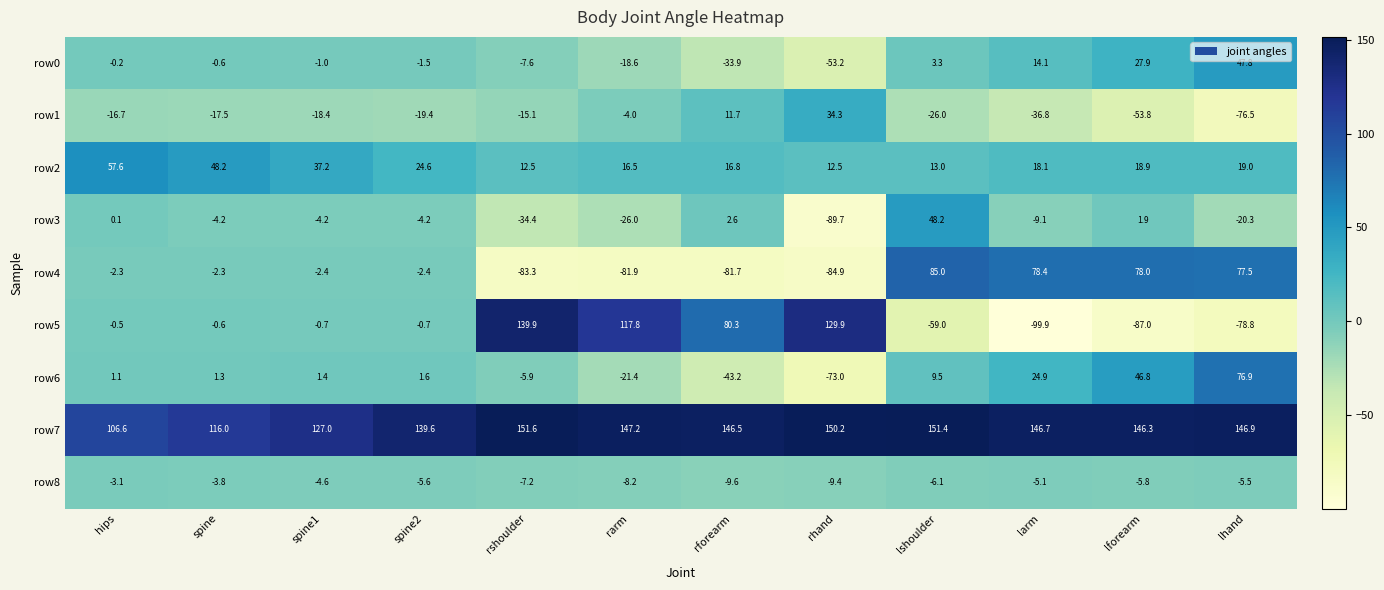

Which series has the largest total across all categories?

row7